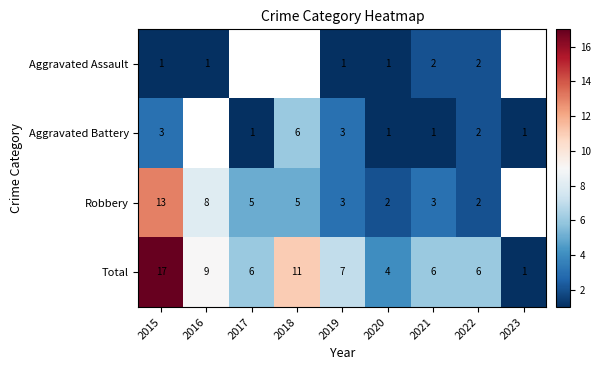

At 2021, list the series in order from smallest to largest.

Aggravated Battery, Aggravated Assault, Robbery, Total